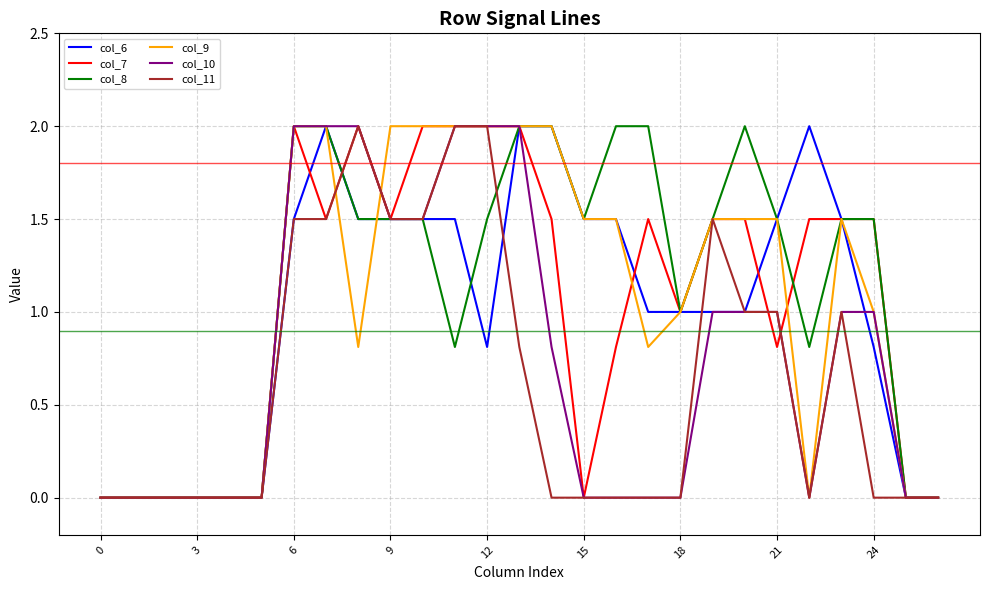

What is the average value of the col_7 series?

1.0